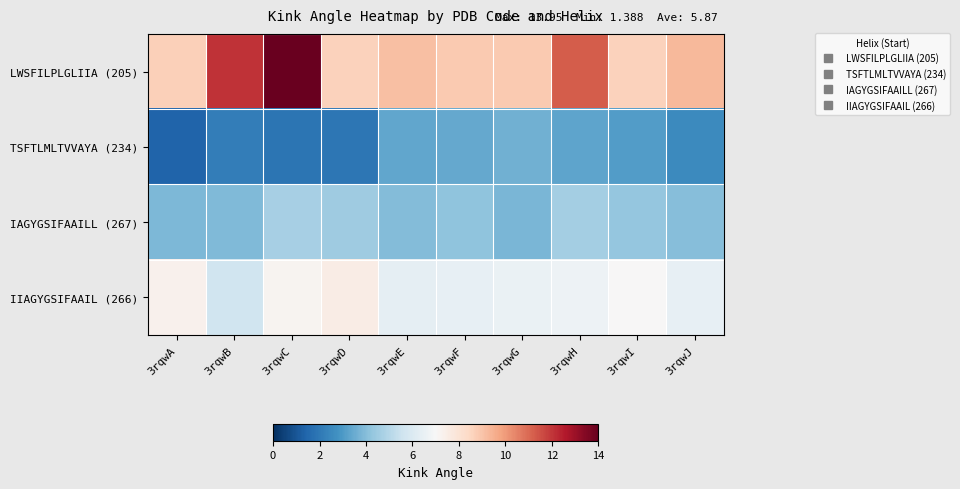

Between 3rqwA and 3rqwD, which series saw the biggest shift?

IAGYGSIFAAILL (267)